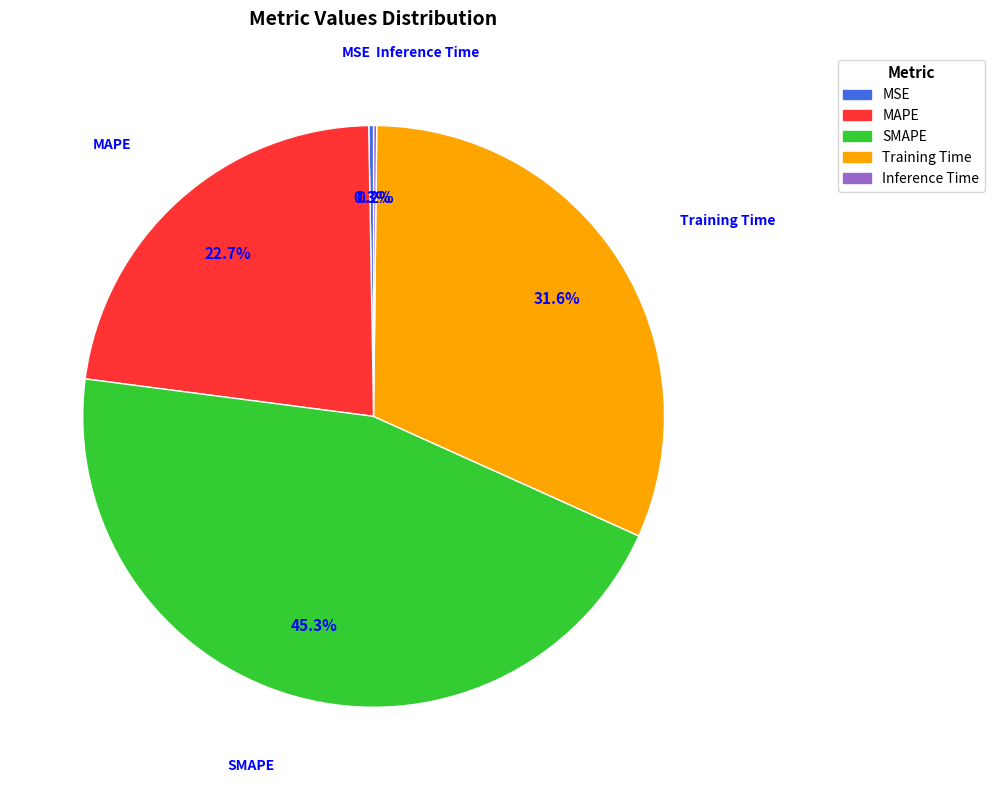

How much of the chart is everything except SMAPE?

54.7%